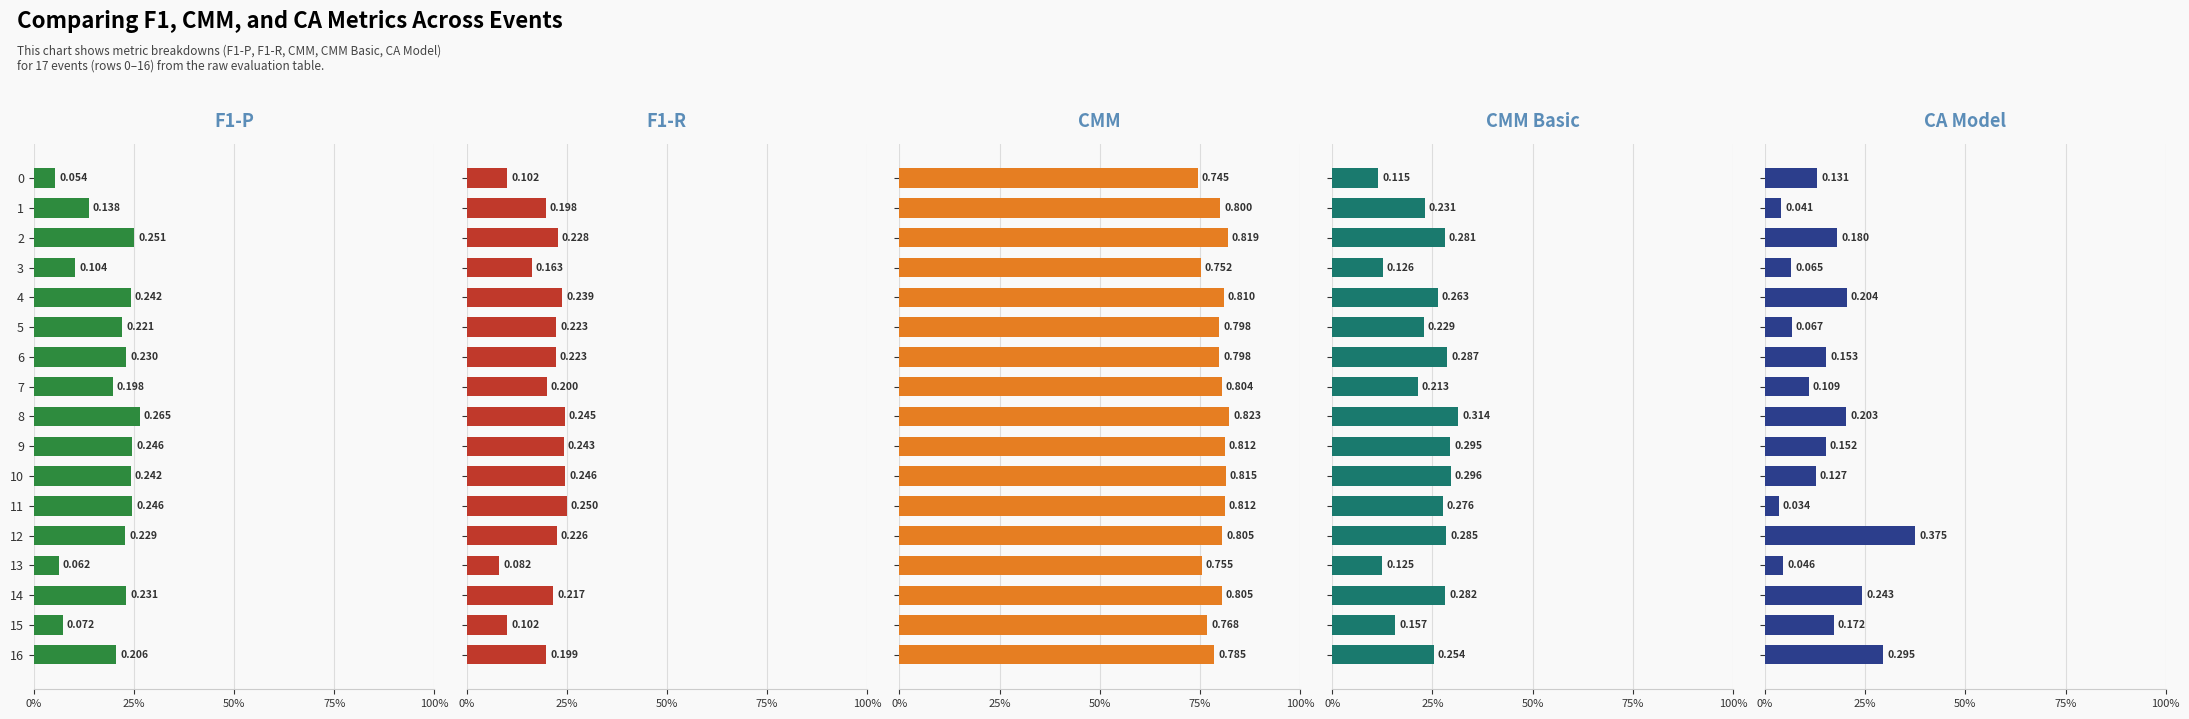

How many bars are there in total?

85